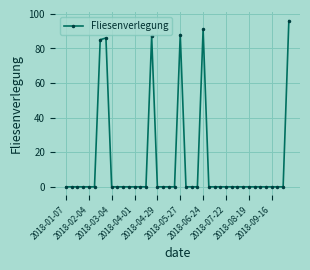

What is the difference between the maximum and second lowest values?

96